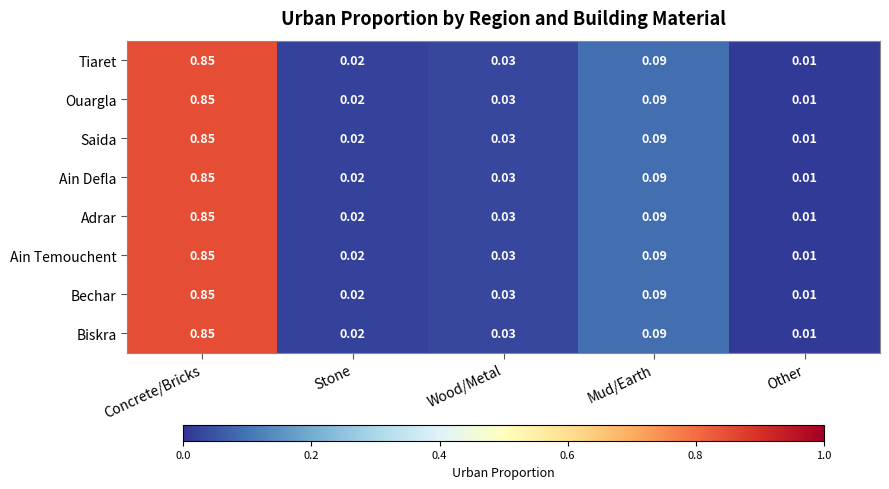

Where is Ain Temouchent nearest to the value 0?

Other